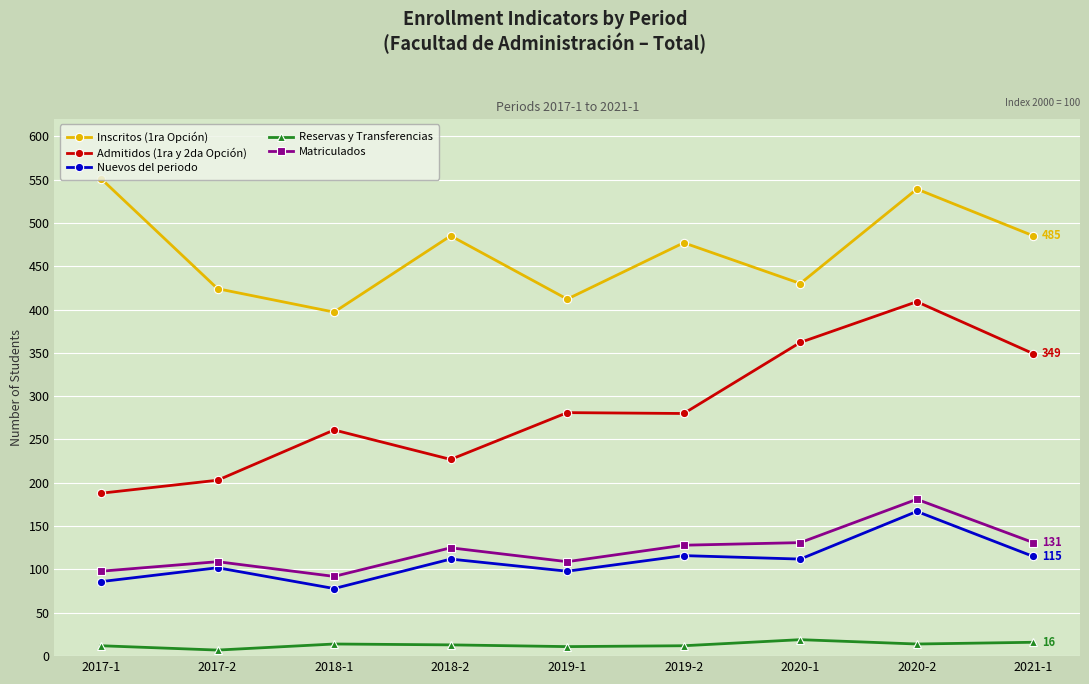

At which category does Inscritos (1ra Opción) reach its first local valley?

2018-1